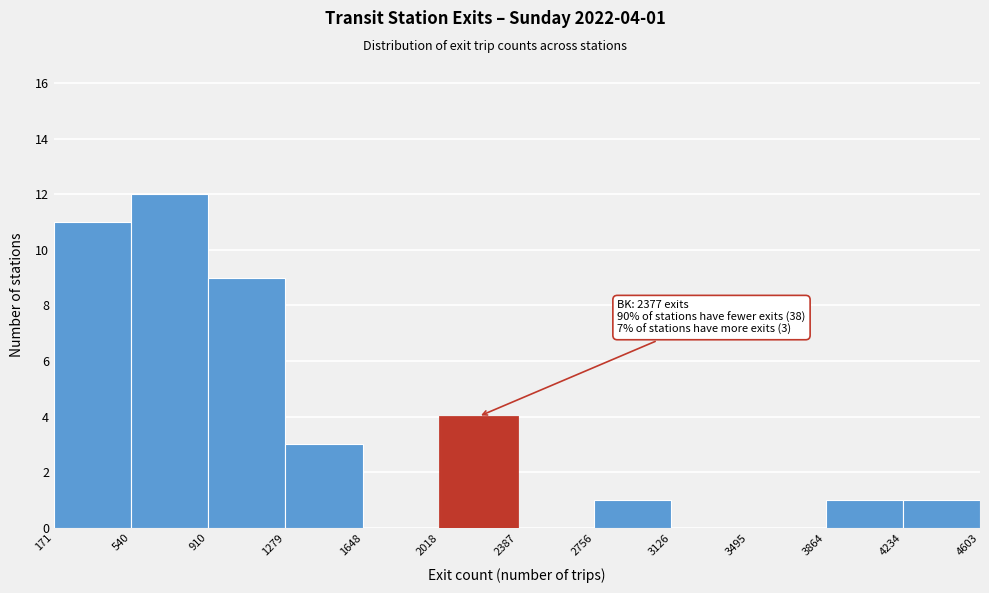

Which range on the x-axis has the tallest bar?

540 to 910